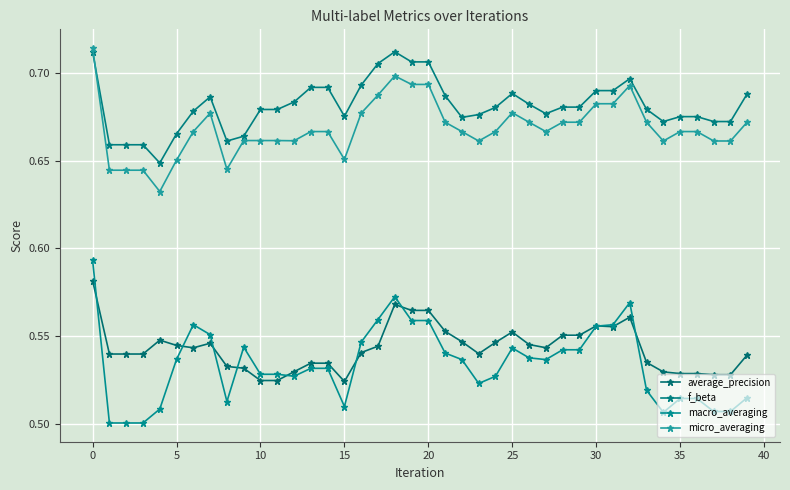

Is this an area chart (filled region under the line)?

No